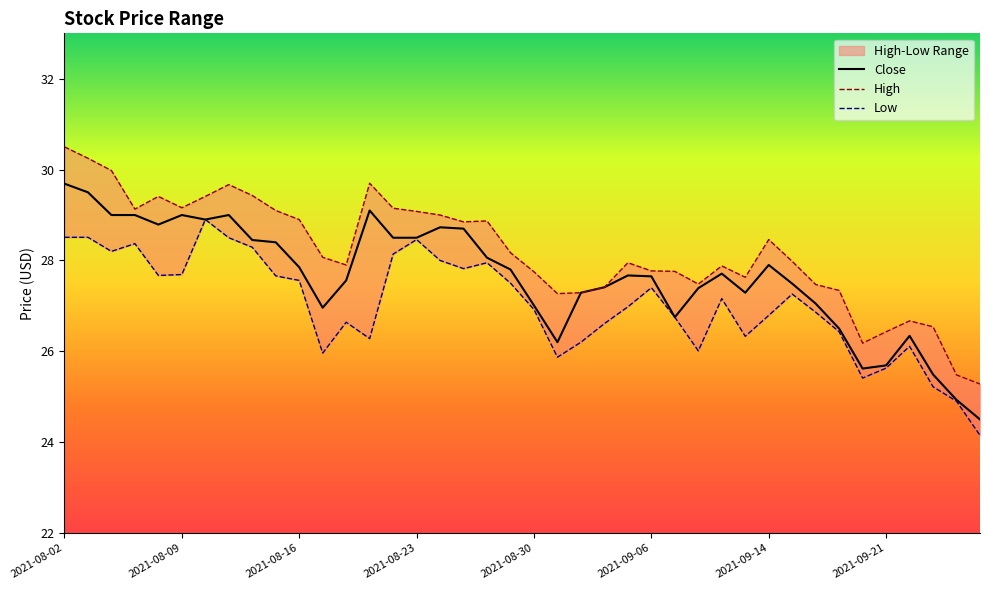

What is the difference between the second highest and minimum values in the High series?

5.0